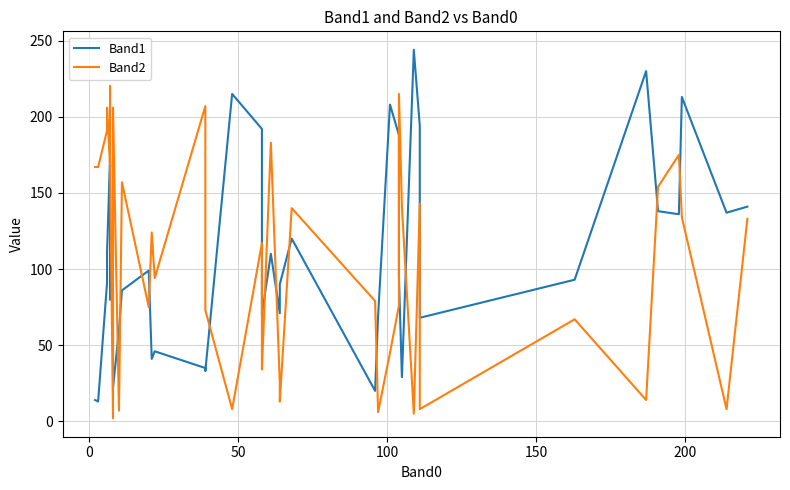

What are all the series names shown in the legend?

Band1, Band2